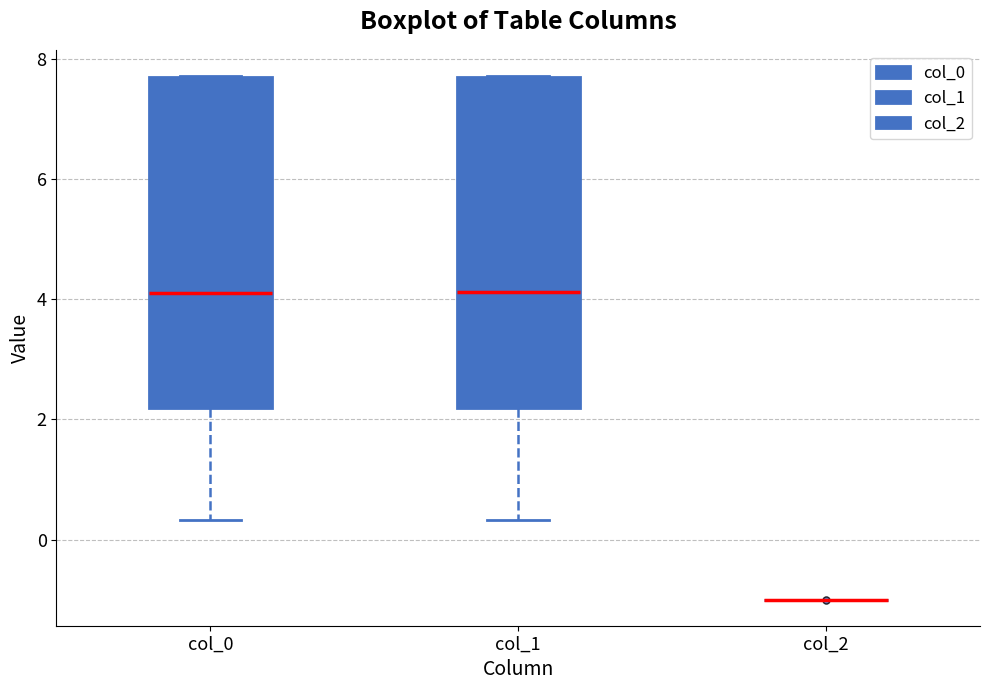

Where is the upper edge of the box for col_1 on the y-axis? The values are not printed on the chart, so give them approximately, as read against the axis.

7.8